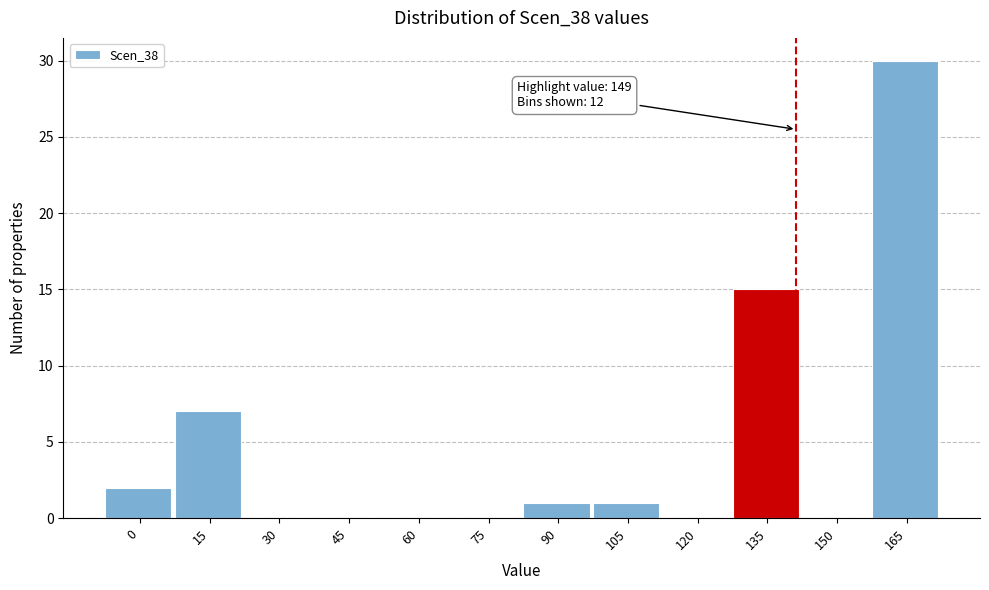

Reading left to right, transcribe all the data shown in this chart.

0=2	15=7	30=0	45=0	60=0	75=0	90=1	105=1	120=0	135=15	150=0	165=30